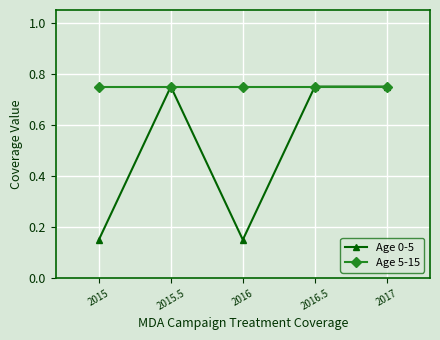

Which series has the largest range (max minus min)?

Age 0-5